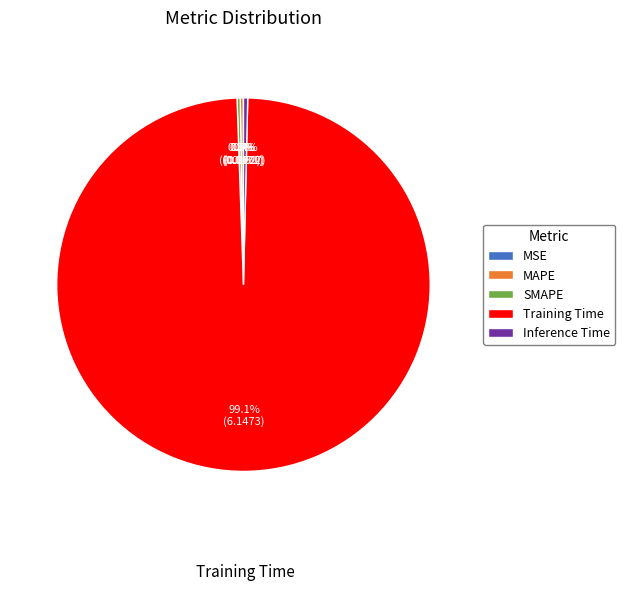

What percentage is NOT represented by Inference Time?

99.6%